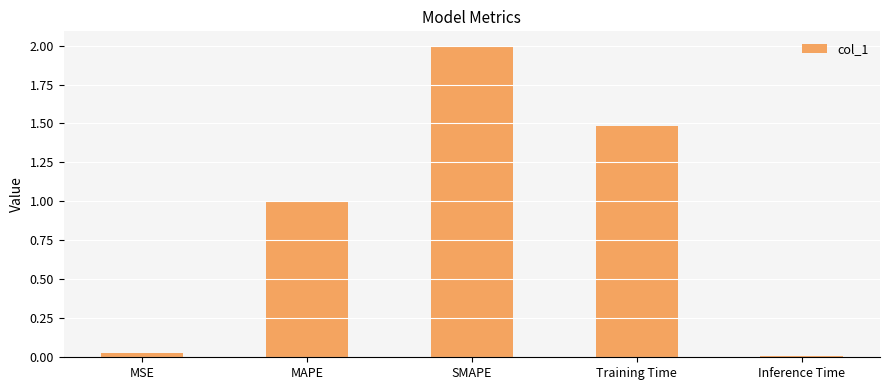

Are the bars horizontal?

No